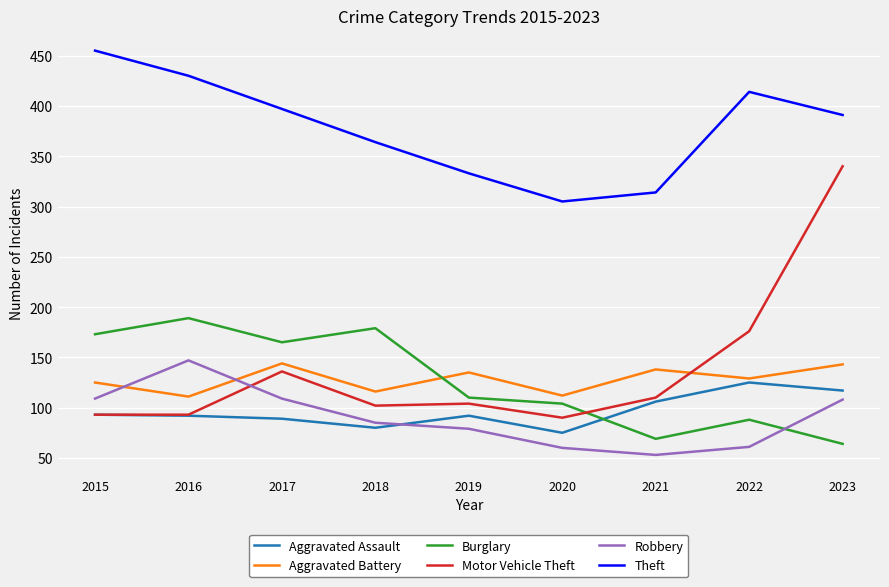

Which label corresponds to the smallest value in the chart?

2021